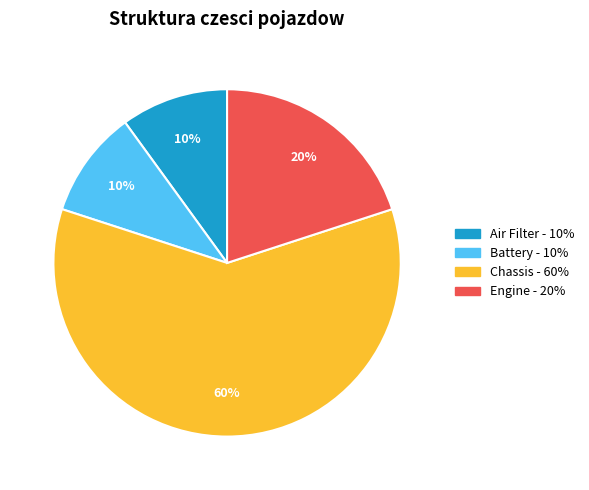

To the nearest percent, what is the difference between the largest and smallest slice percentages?

50%